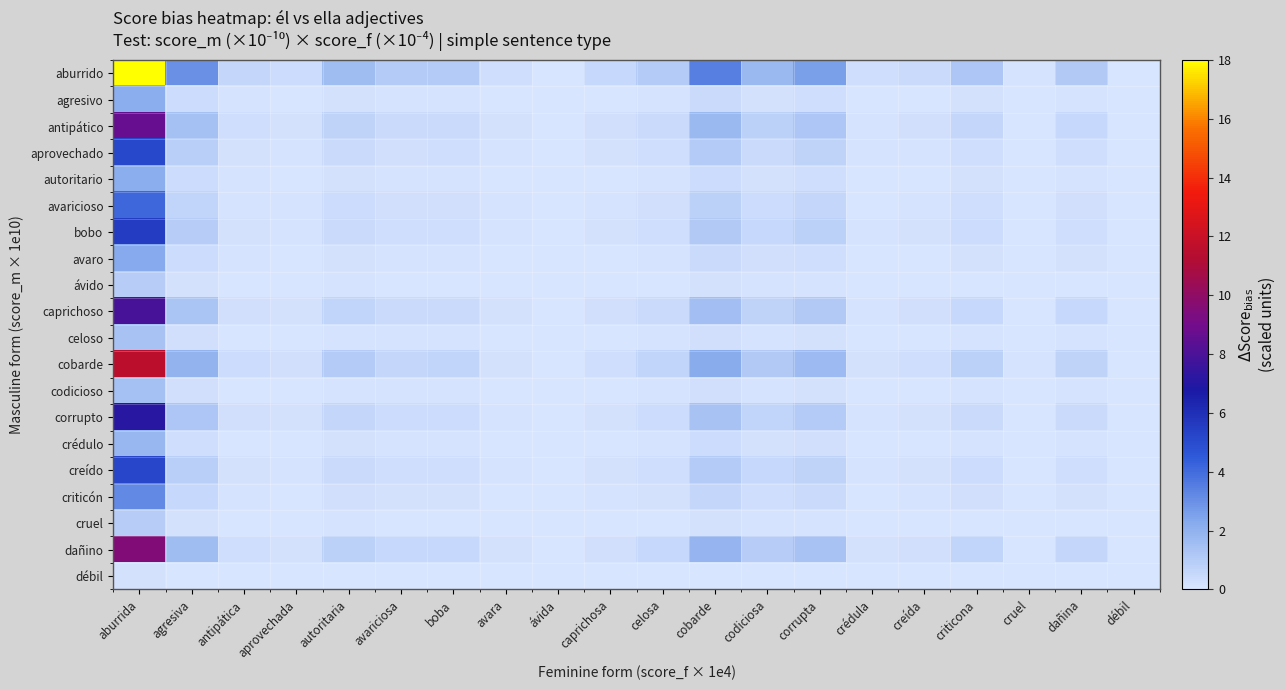

Which label corresponds to the smallest value in the chart?

débil